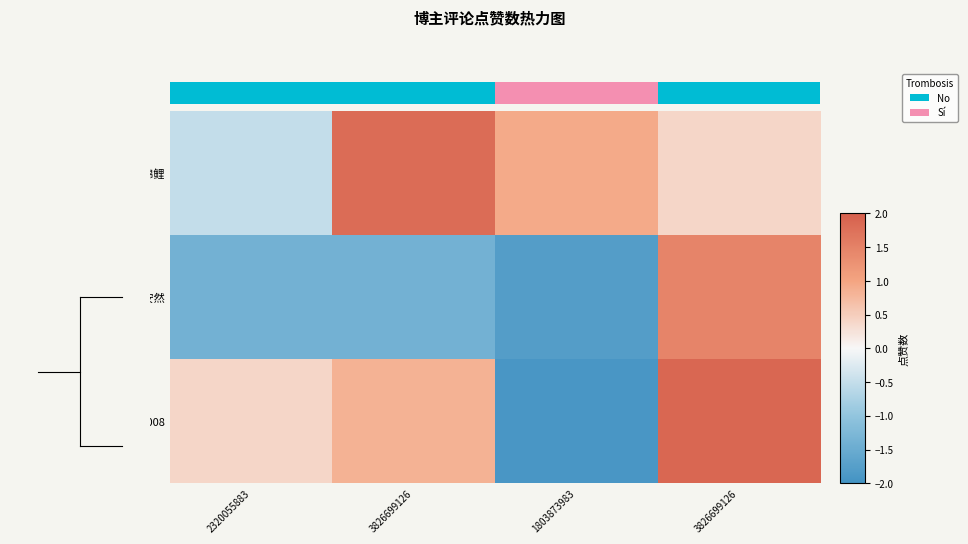

Which series has the widest spread of values?

胜者为王008